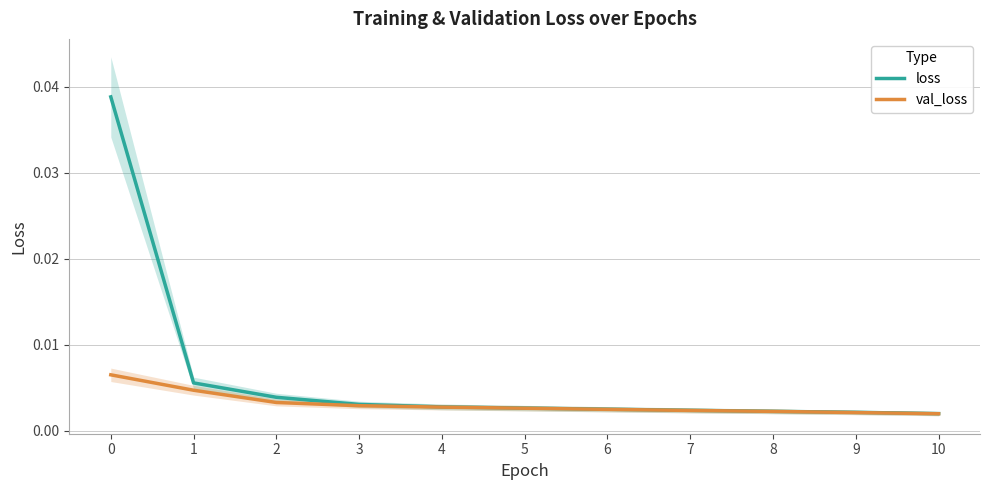

Is it true that val_loss equals 0.0 at 7?

False